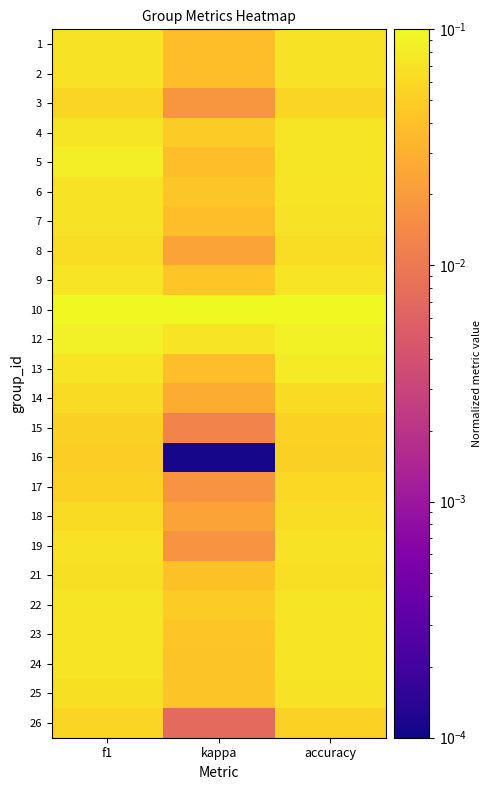

Reading right to left, list all the values displayed in this chart.

1: accuracy=0.1	kappa=0.0	f1=0.1
2: accuracy=0.1	kappa=0.0	f1=0.1
3: accuracy=0.1	kappa=0.0	f1=0.1
4: accuracy=0.1	kappa=0.0	f1=0.1
5: accuracy=0.1	kappa=0.0	f1=0.1
6: accuracy=0.1	kappa=0.0	f1=0.1
7: accuracy=0.1	kappa=0.0	f1=0.1
8: accuracy=0.1	kappa=0.0	f1=0.1
9: accuracy=0.1	kappa=0.0	f1=0.1
10: accuracy=0.1	kappa=0.1	f1=0.1
12: accuracy=0.1	kappa=0.1	f1=0.1
13: accuracy=0.1	kappa=0.0	f1=0.1
14: accuracy=0.1	kappa=0.0	f1=0.1
15: accuracy=0.1	kappa=0.0	f1=0.1
16: accuracy=0.1	kappa=0.0	f1=0.1
17: accuracy=0.1	kappa=0.0	f1=0.1
18: accuracy=0.1	kappa=0.0	f1=0.1
19: accuracy=0.1	kappa=0.0	f1=0.1
21: accuracy=0.1	kappa=0.0	f1=0.1
22: accuracy=0.1	kappa=0.0	f1=0.1
23: accuracy=0.1	kappa=0.0	f1=0.1
24: accuracy=0.1	kappa=0.0	f1=0.1
25: accuracy=0.1	kappa=0.0	f1=0.1
26: accuracy=0.1	kappa=0.0	f1=0.1